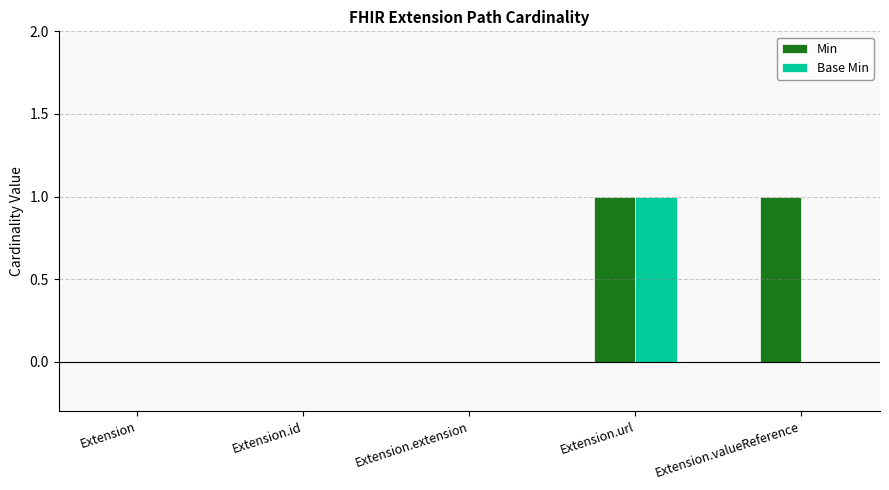

How many categories are shown in the chart?

5